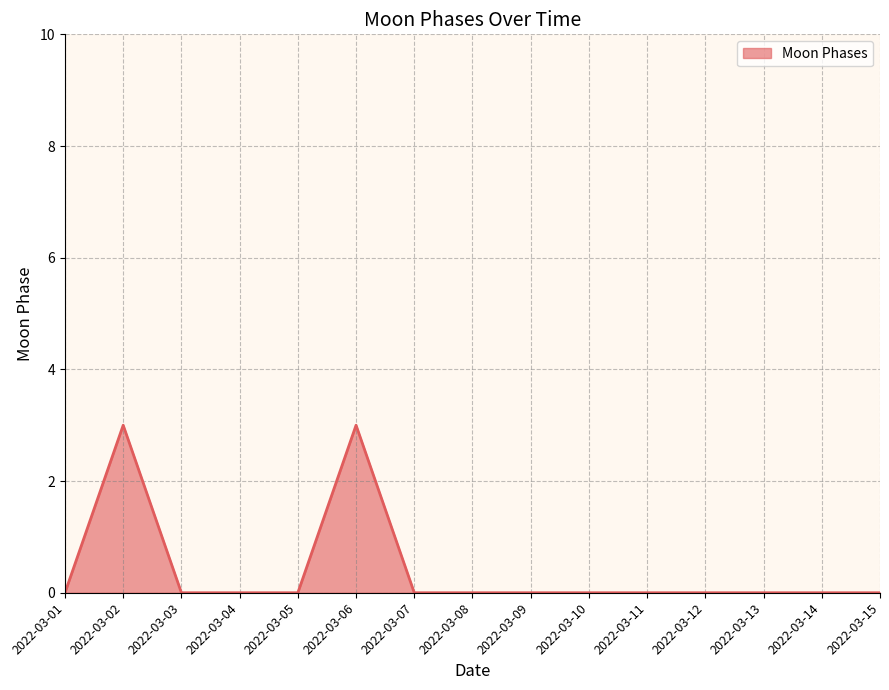

The chart shows a value of 1 at 2022-03-09. True or false?

False